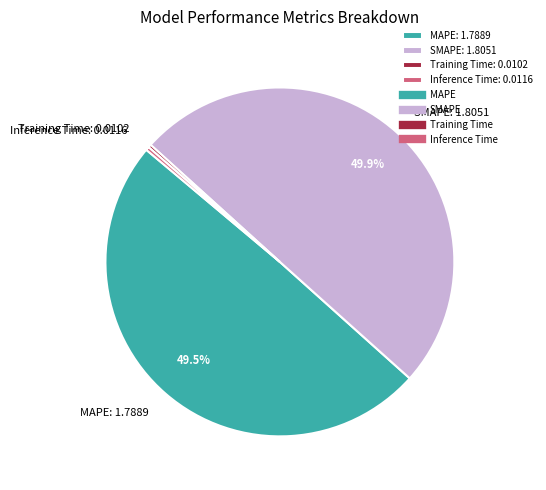

To the nearest percent, what is the difference between the largest and smallest slice percentages?

50%